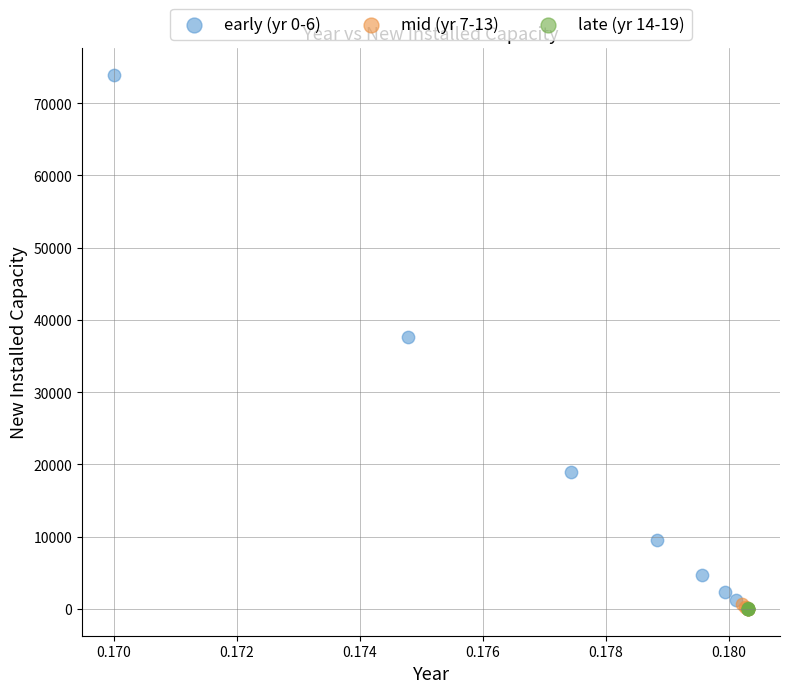

Which series reaches the maximum Y coordinate?

early (yr 0-6)